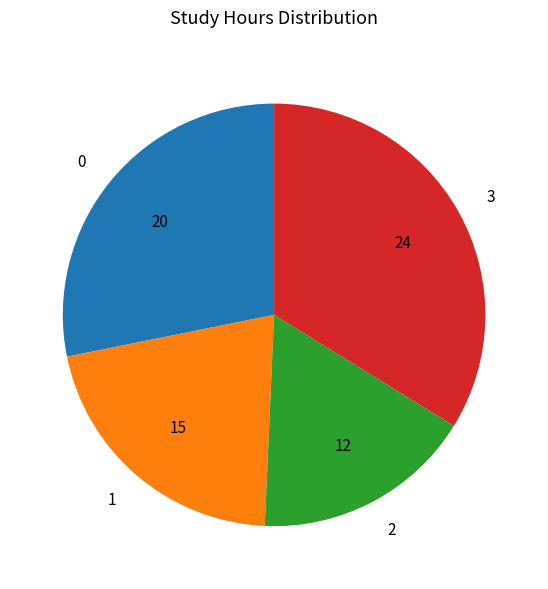

Is there a majority slice in this chart?

No